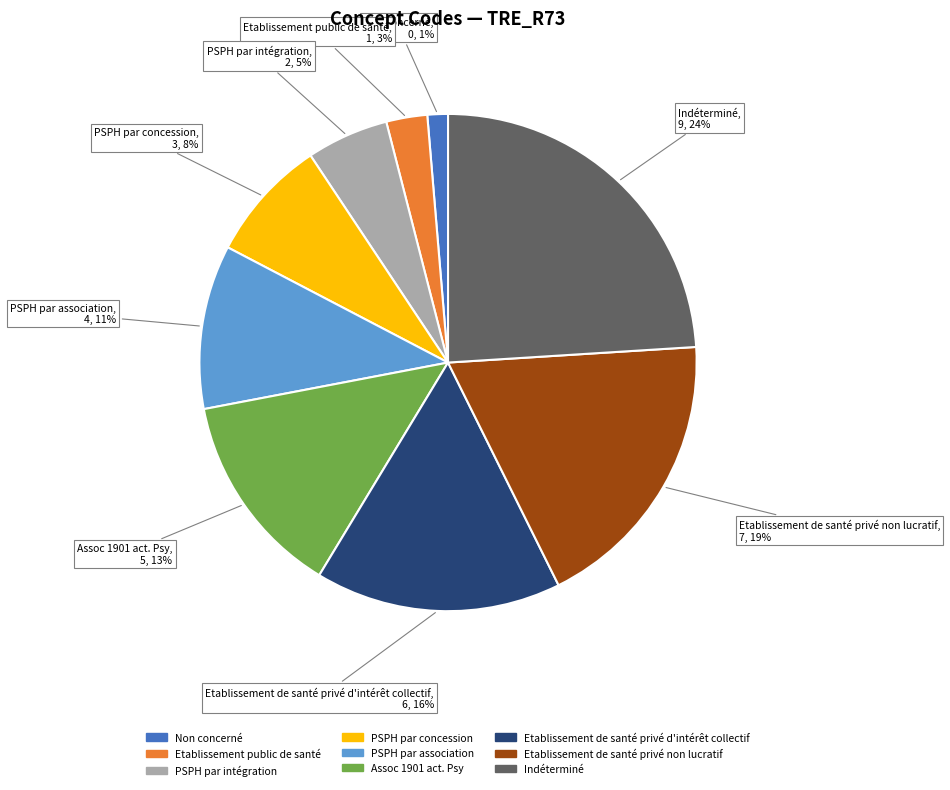

How many slices are in this pie chart?

9